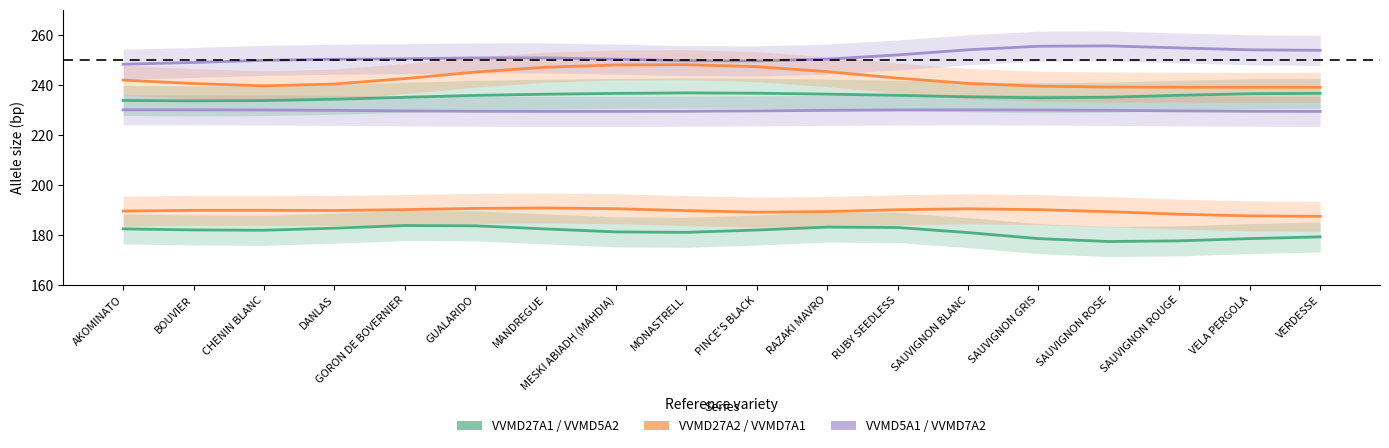

Where is VVMD7A2 nearest to the value 251?

MANDREGUE